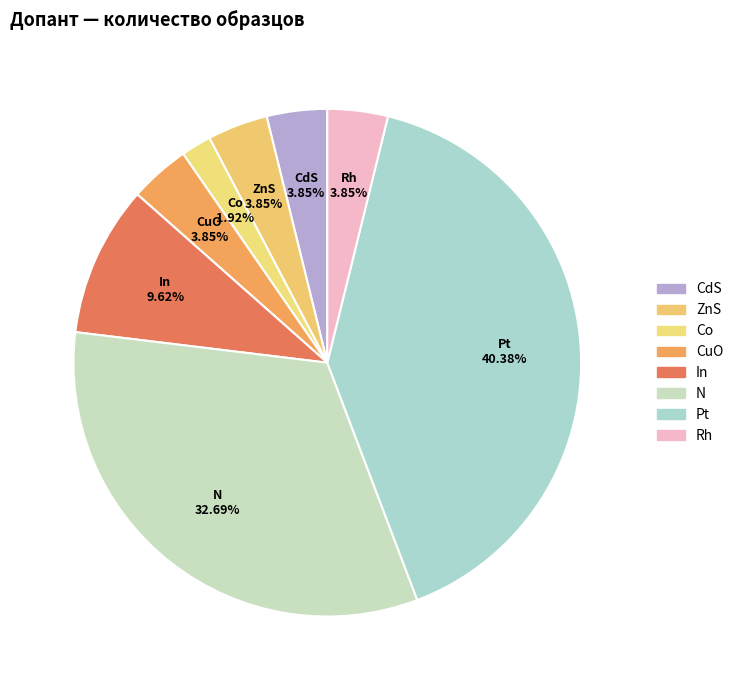

True or false: ZnS accounts for 4% of the total.

True